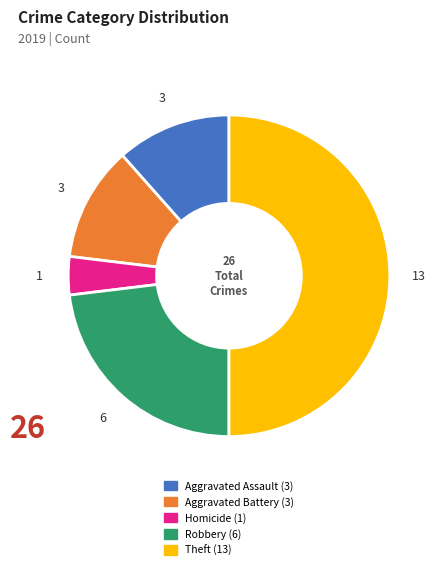

How many slices are in this pie chart?

5